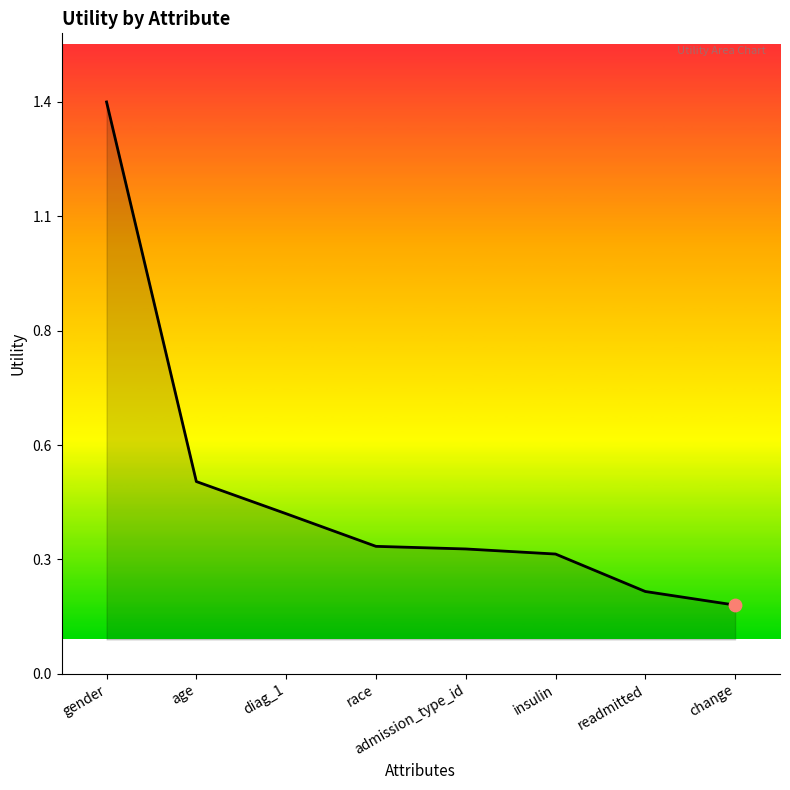

Between change and insulin, which is larger?

insulin